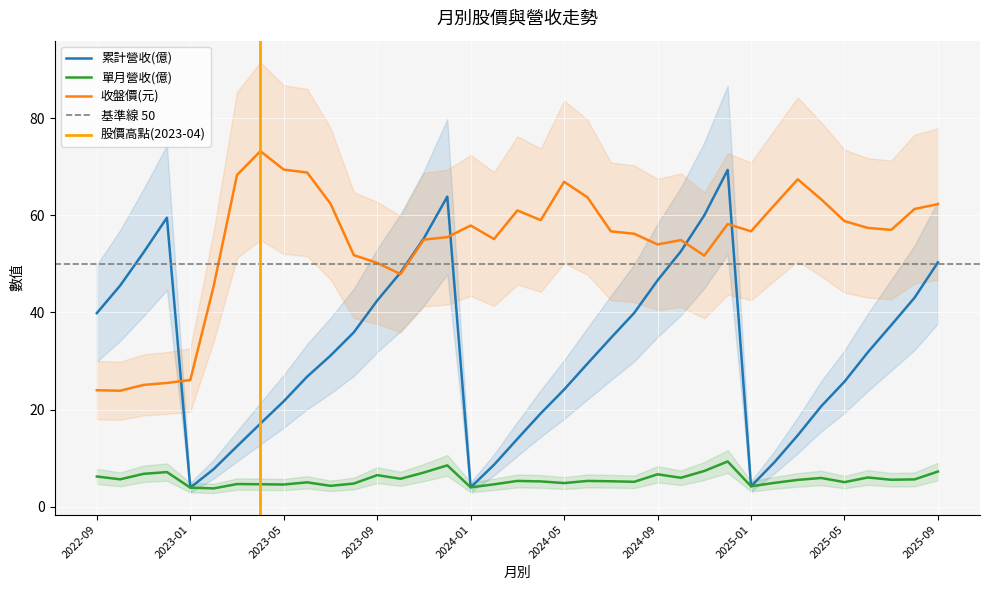

Which has a higher value, 2023-12 or 2024-01?

2023-12